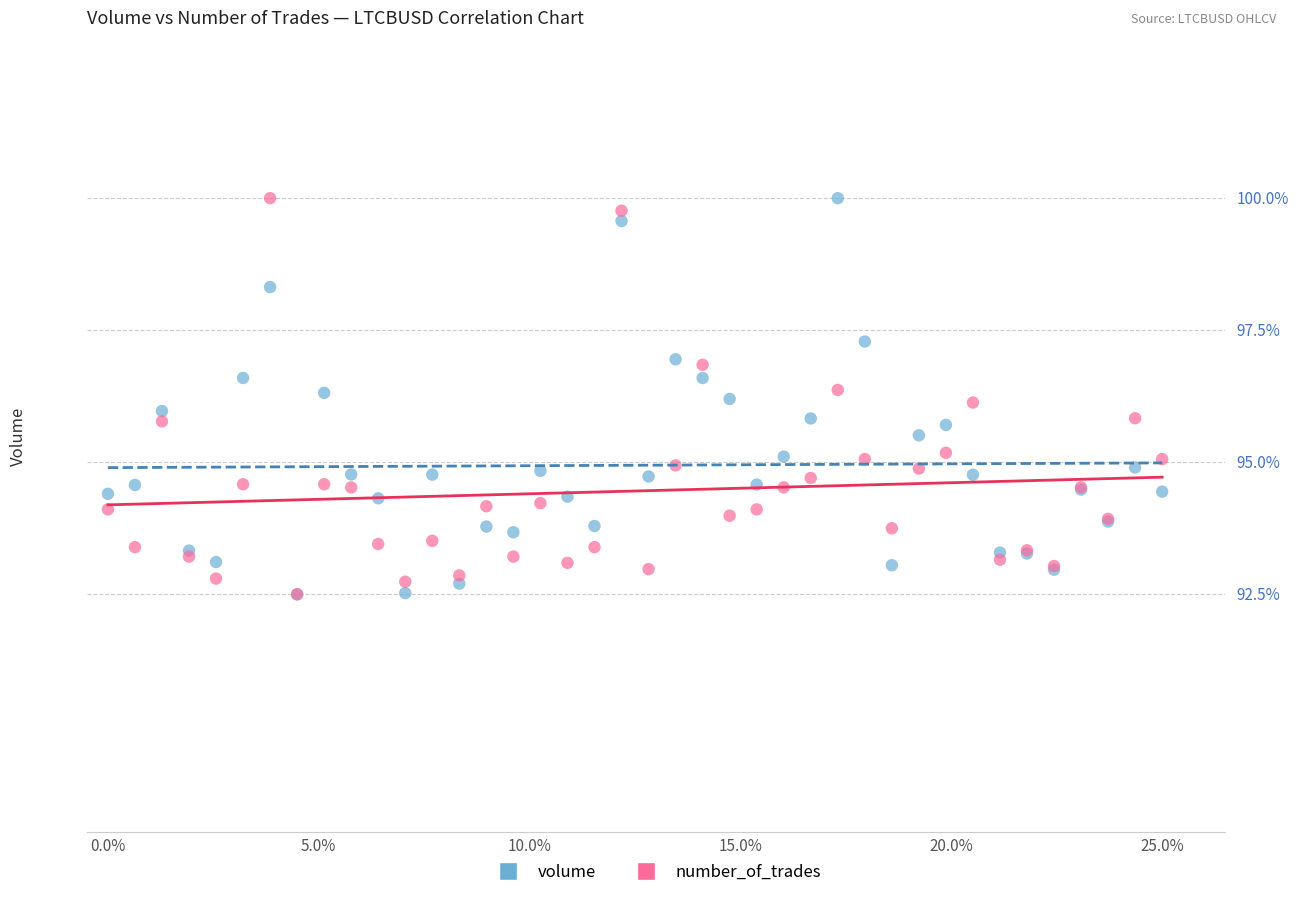

What are all the series names shown in the legend?

volume, number_of_trades